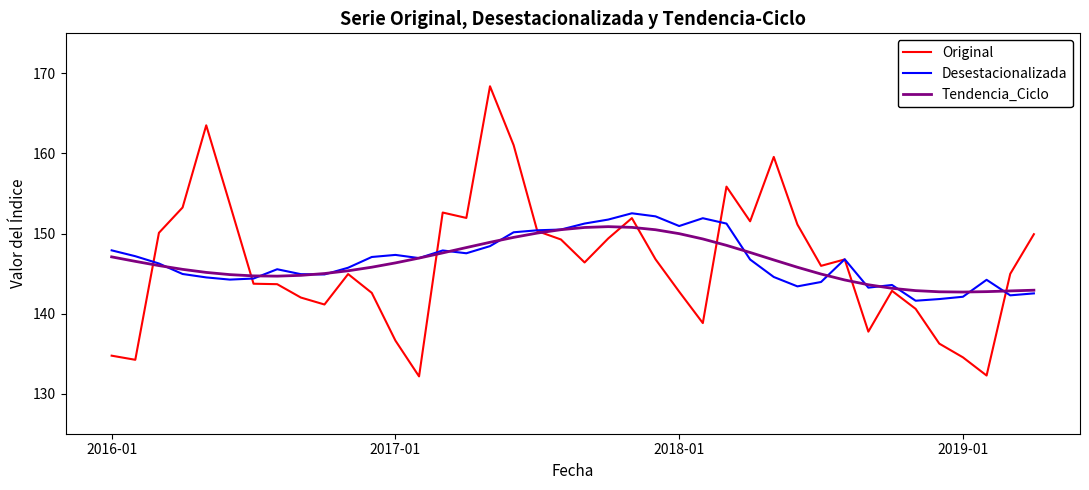

Which series has the largest range (max minus min)?

Original